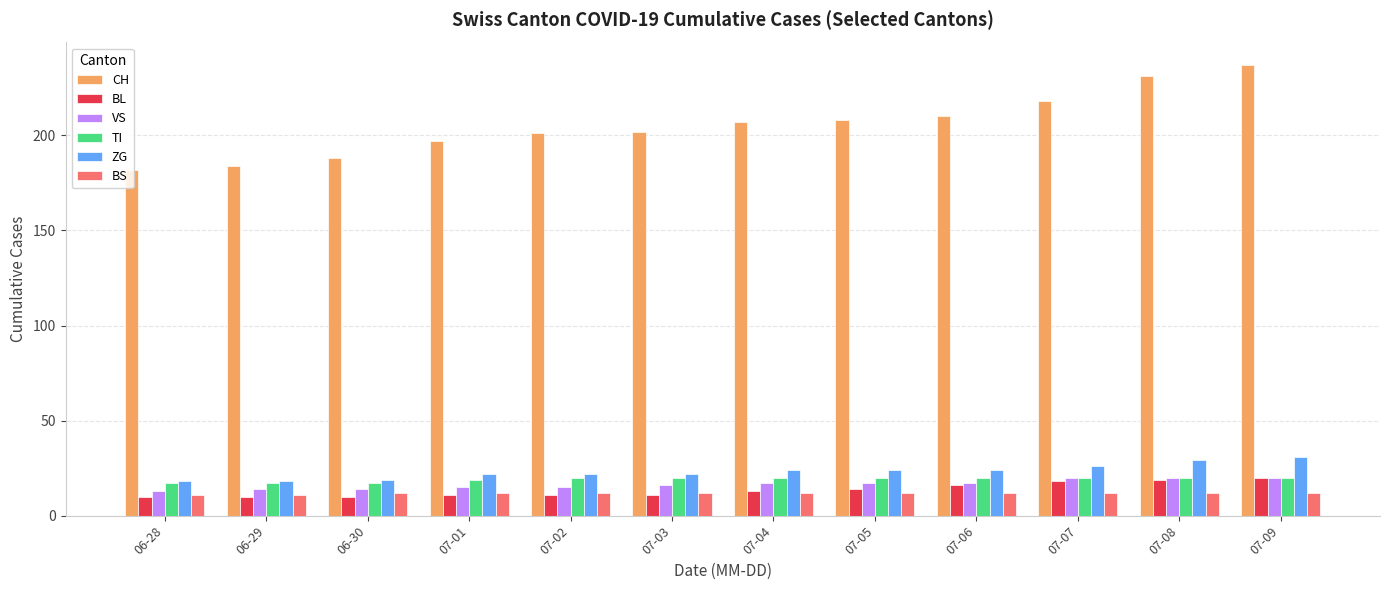

What is the difference between the ZG values at 06-29 and 07-03?

4